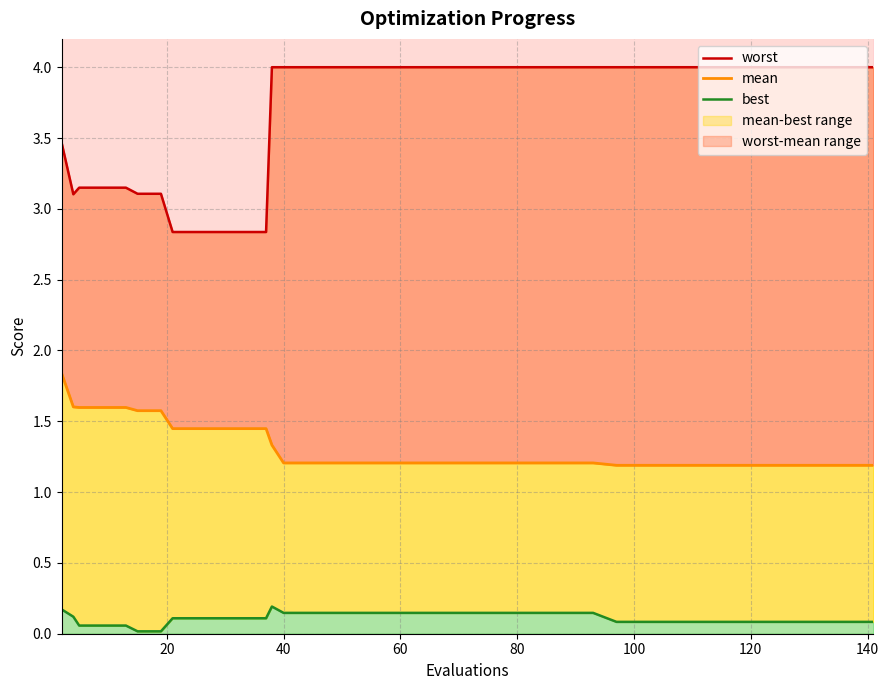

What is the average value of the mean series?

1.3